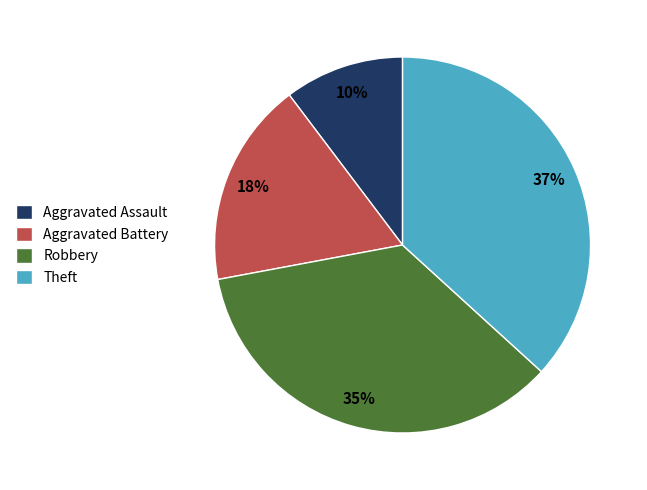

What is the ratio of the value at Aggravated Assault to the value at Aggravated Battery?

0.6